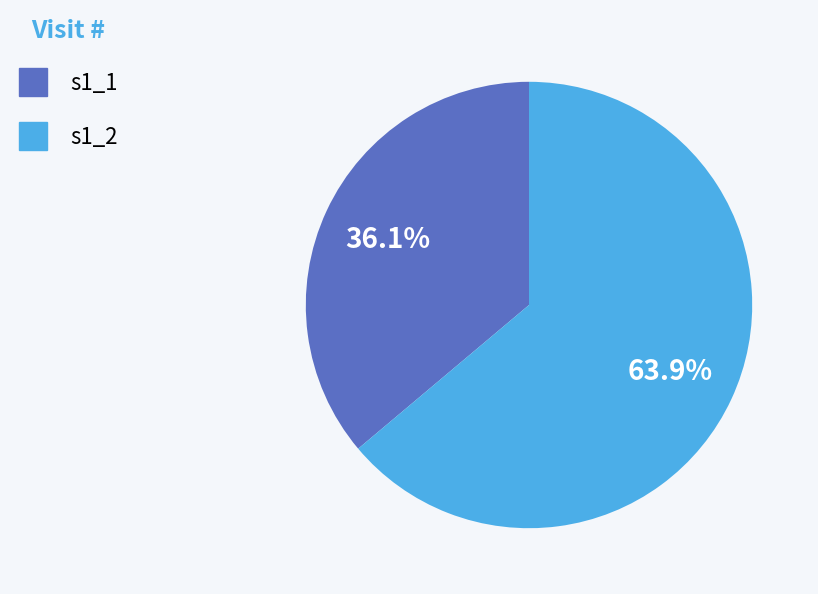

Which category has the smallest portion of the pie?

s1_1